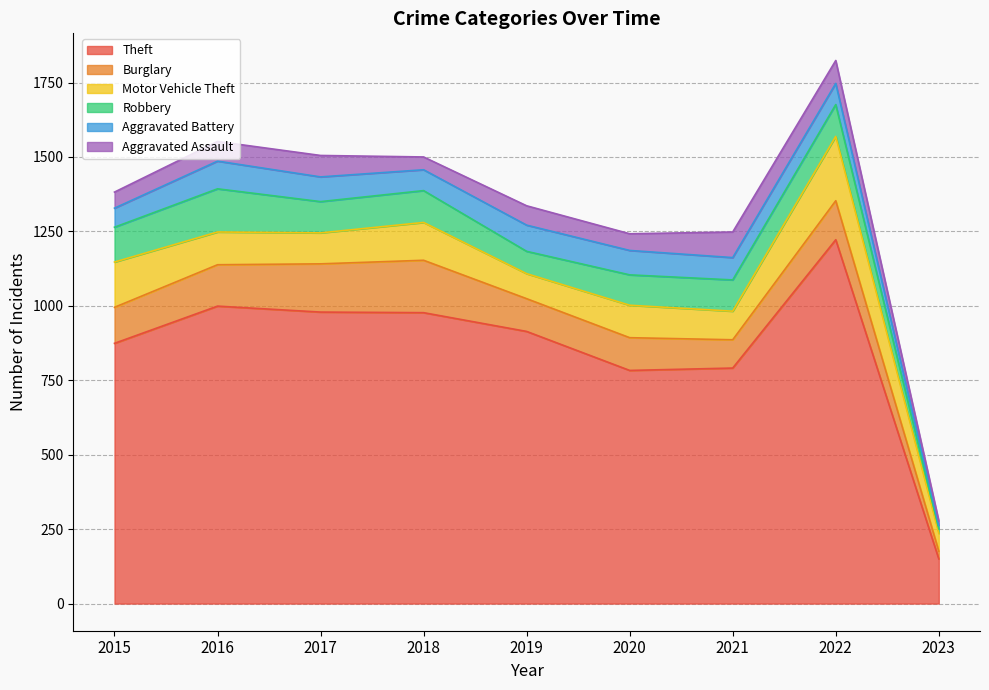

What is the value of the Aggravated Battery point at the 4th from the left?

70